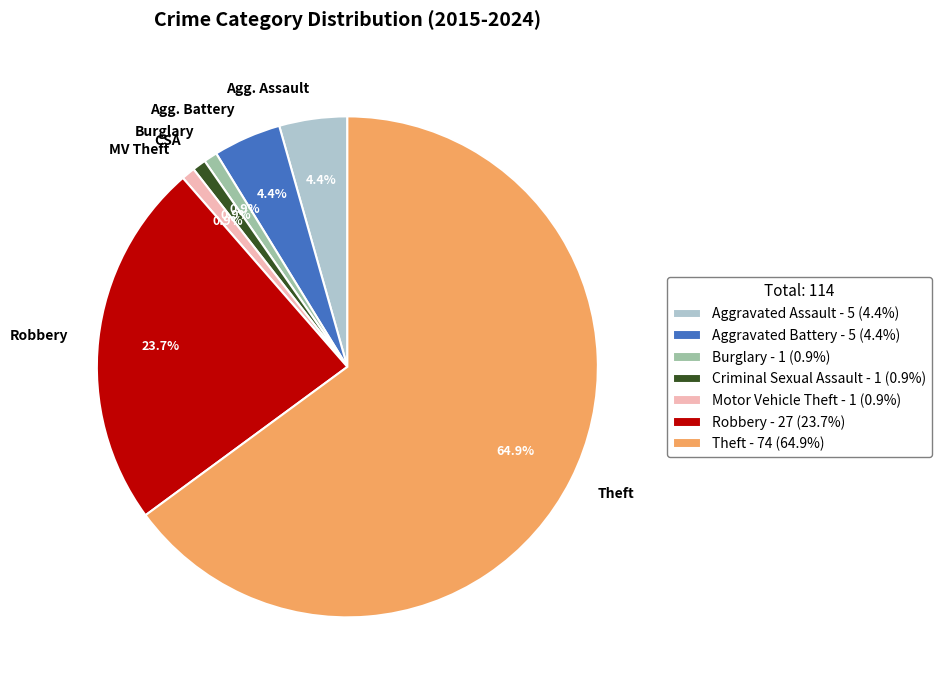

Is there any slice that represents more than half of the pie?

Yes